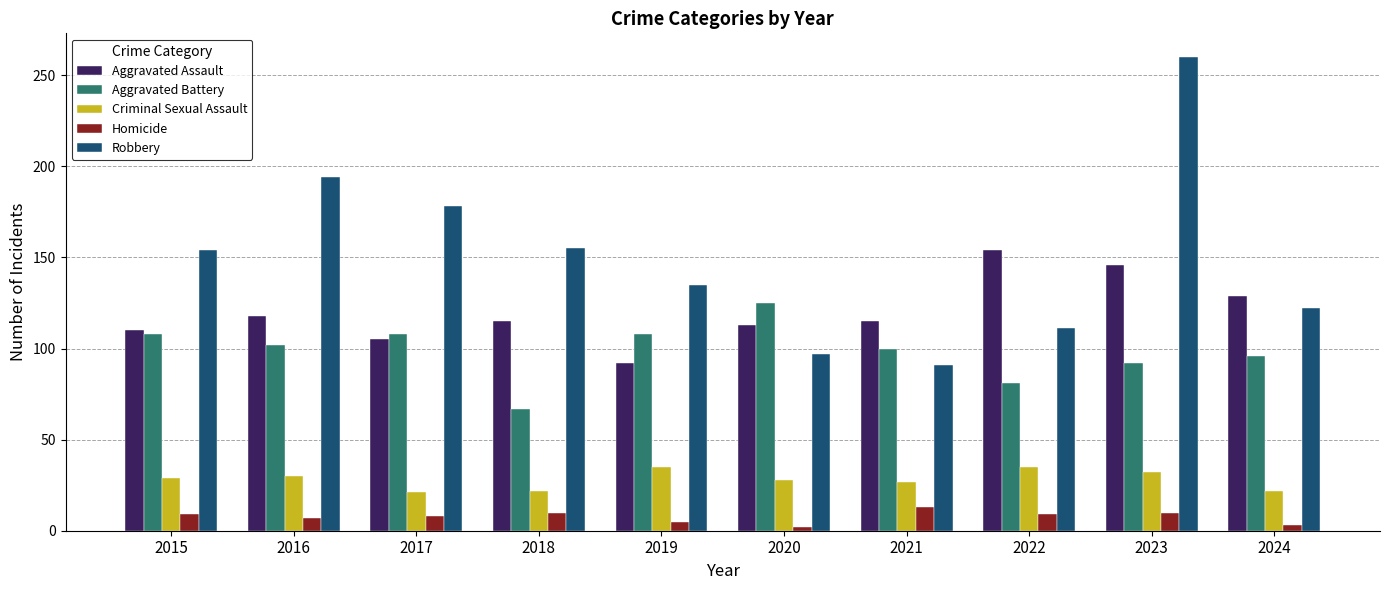

Which series has the widest spread of values?

Robbery